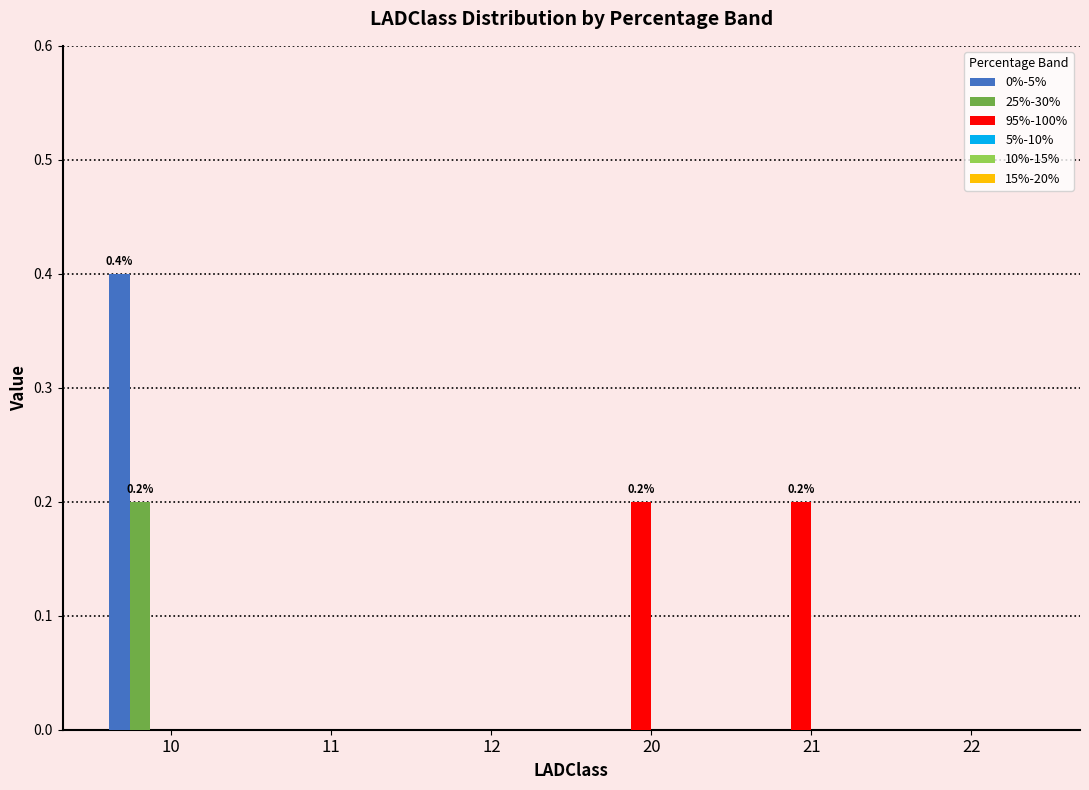

Which series has the widest spread of values?

0%-5%